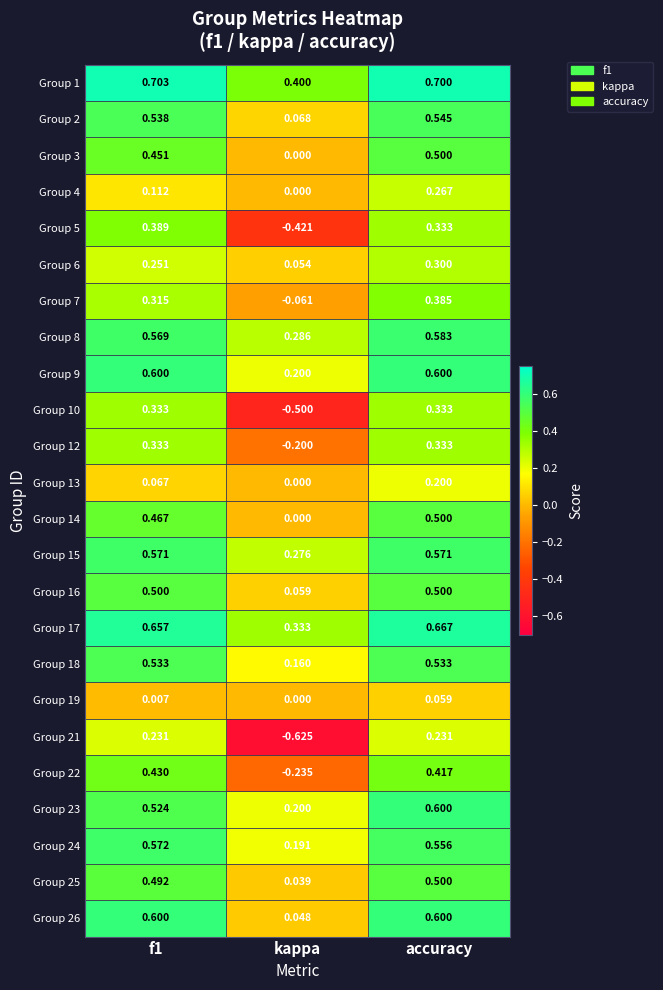

At how many categories does at least one series exceed 0?

3